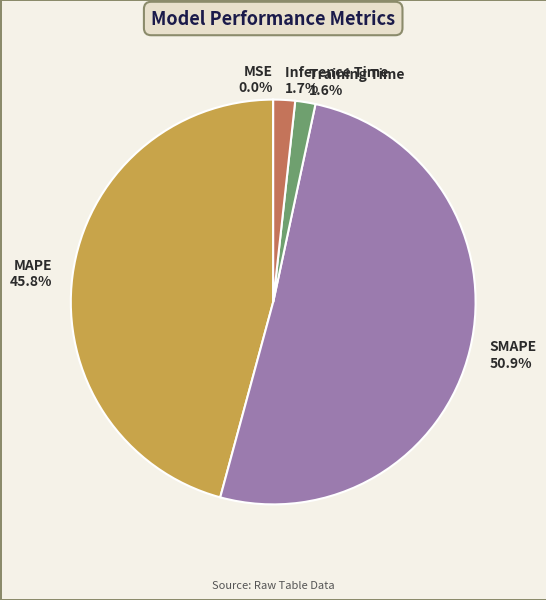

Does any single category account for the majority?

Yes